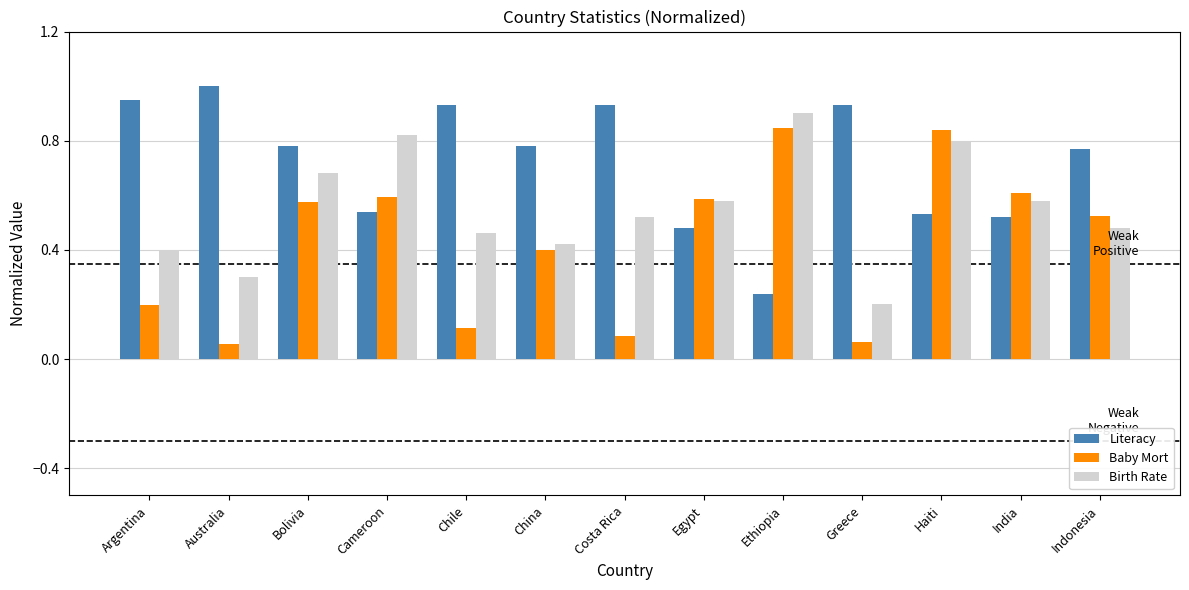

Which label corresponds to the largest value in the chart?

Australia